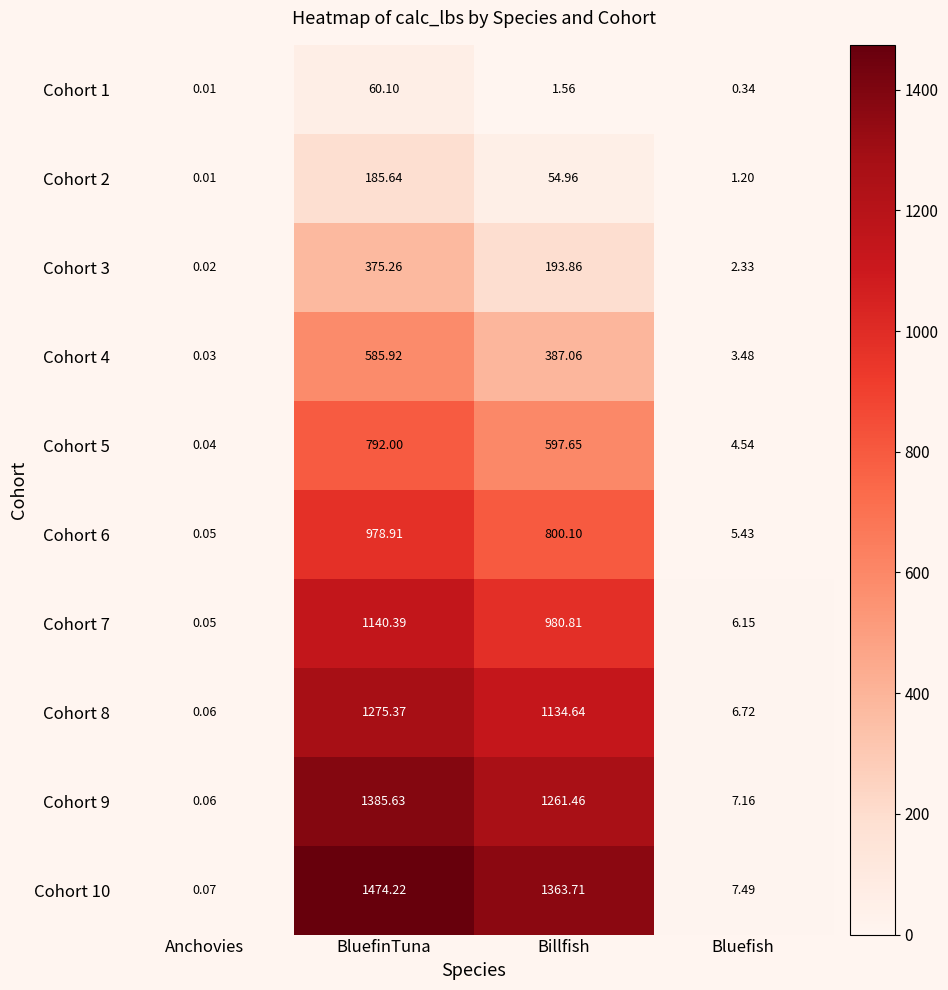

At which label does Cohort 1 reach its minimum?

Anchovies